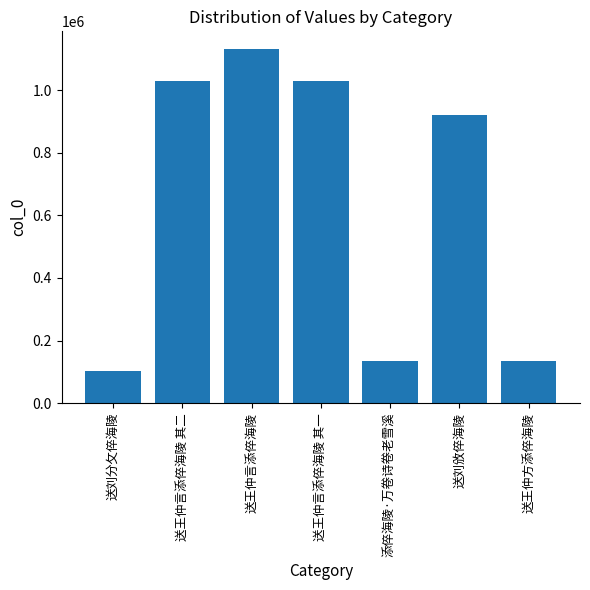

Where is the data nearest to the value 616754?

送刘攽倅海陵